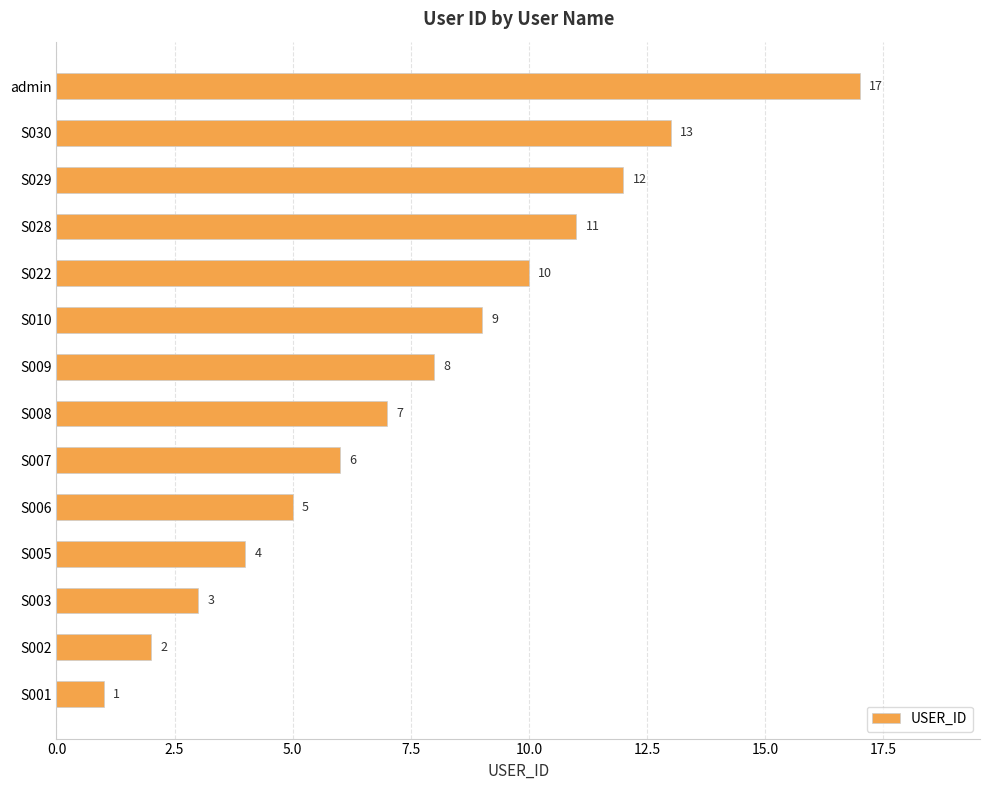

Is it true that the value at S005 is 4?

True